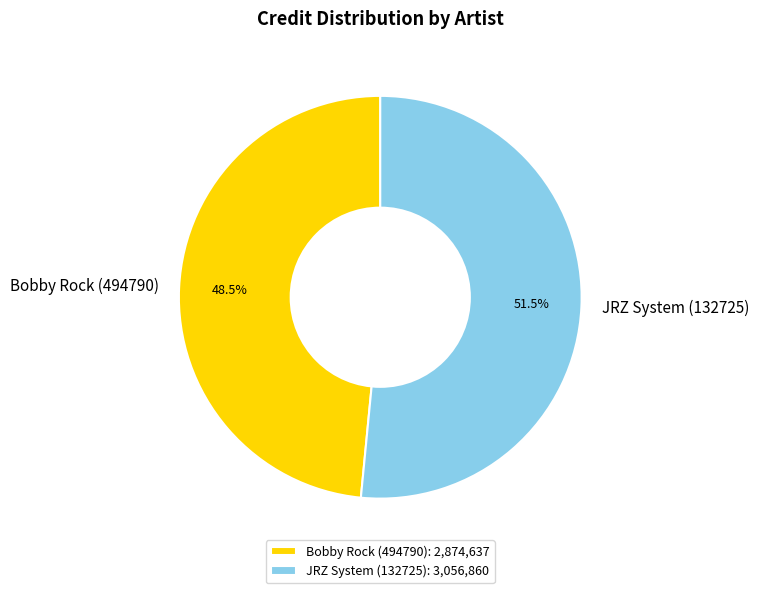

What is the ratio of the value at JRZ System (132725) to the value at Bobby Rock (494790)?

1.1